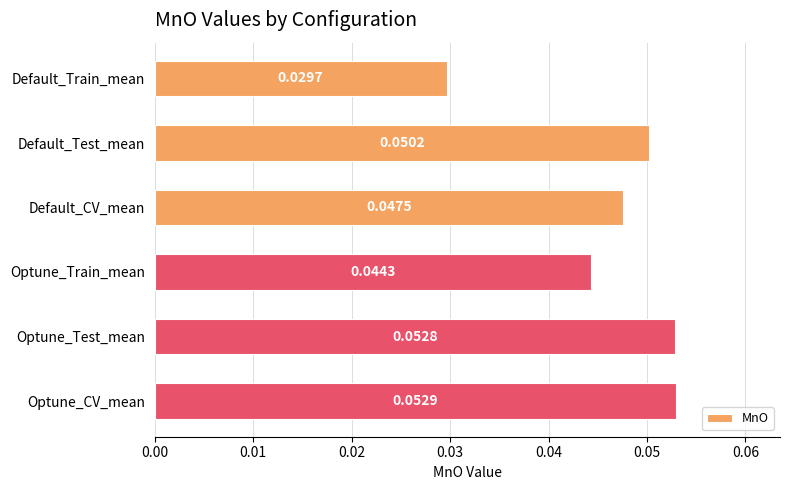

At which label is the value closest to 0?

Default_Train_mean